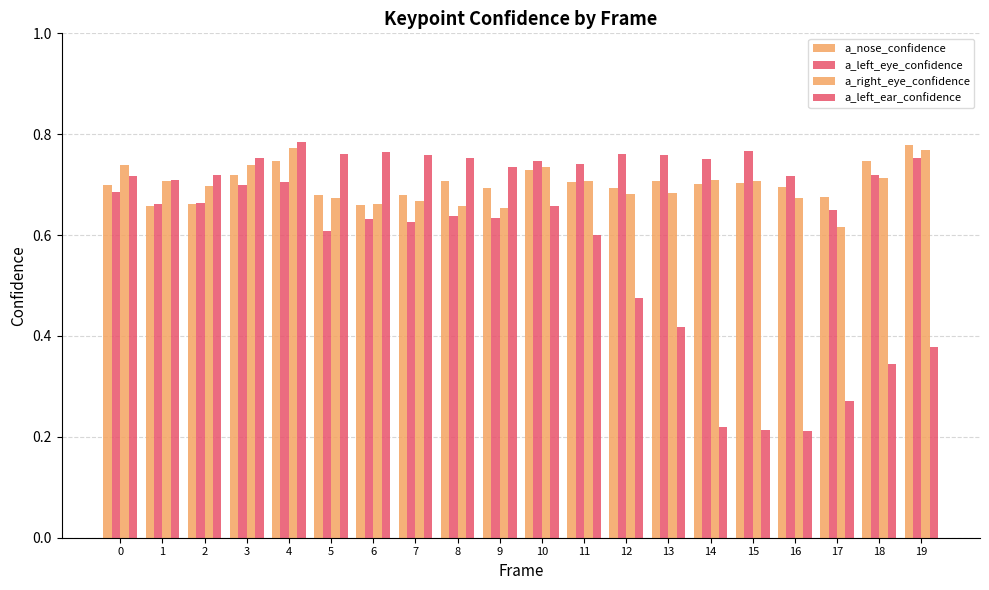

The a_left_eye_confidence series shows 0.4 at 5. True or false?

False